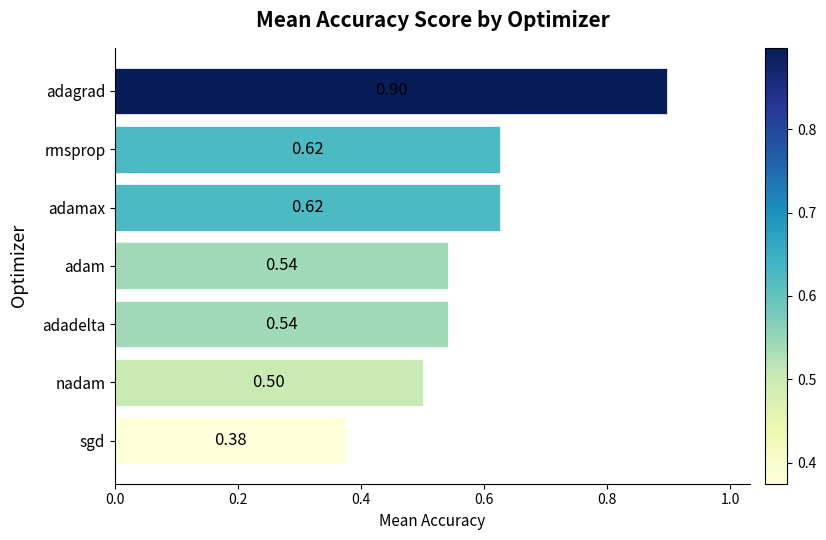

What is the difference between the maximum and minimum values?

0.5